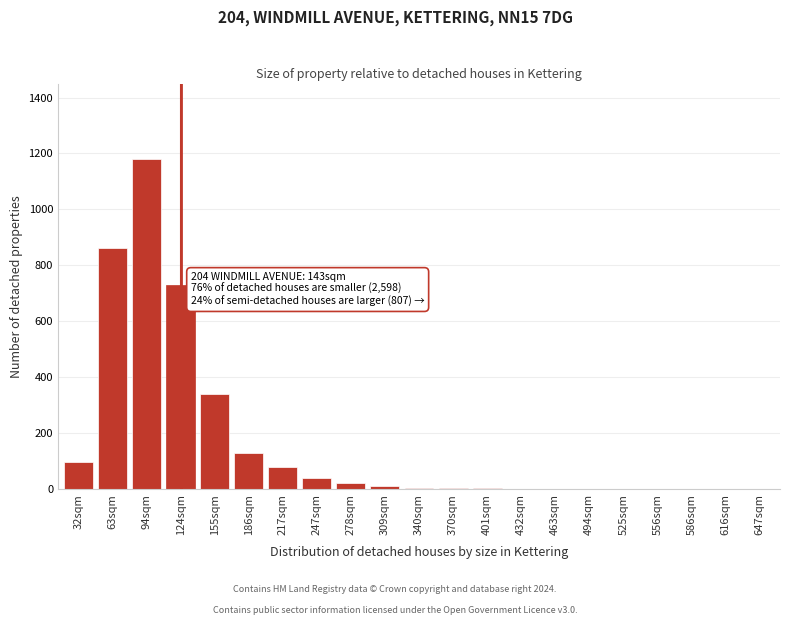

What is the maximum value shown in the chart?

1180